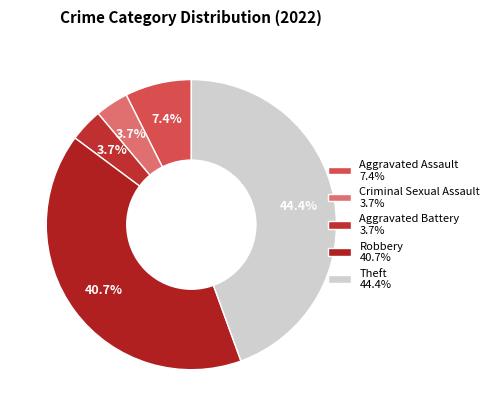

What is the ratio of the value at Criminal Sexual Assault to the value at Theft?

0.1